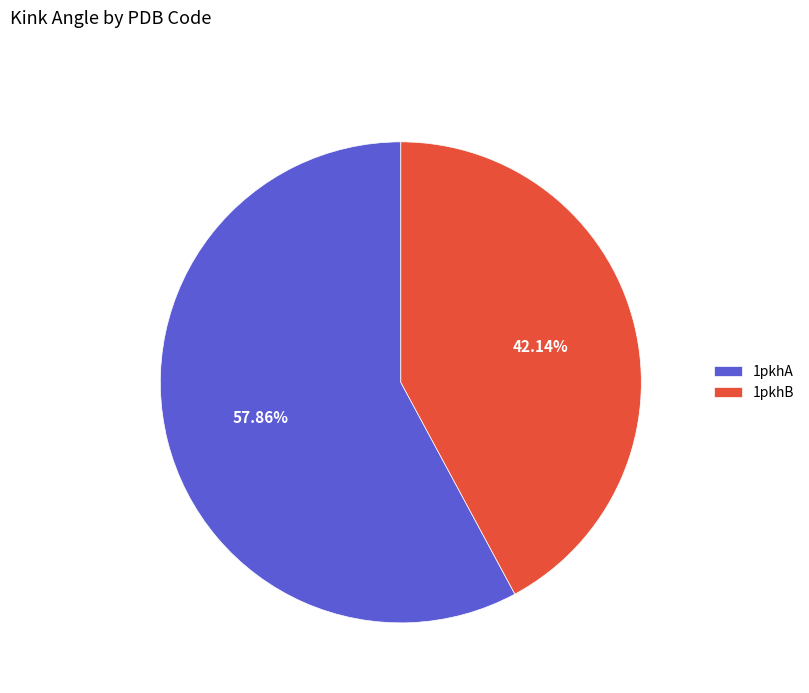

Is the sum of 1pkhB and 1pkhA greater than half?

Yes